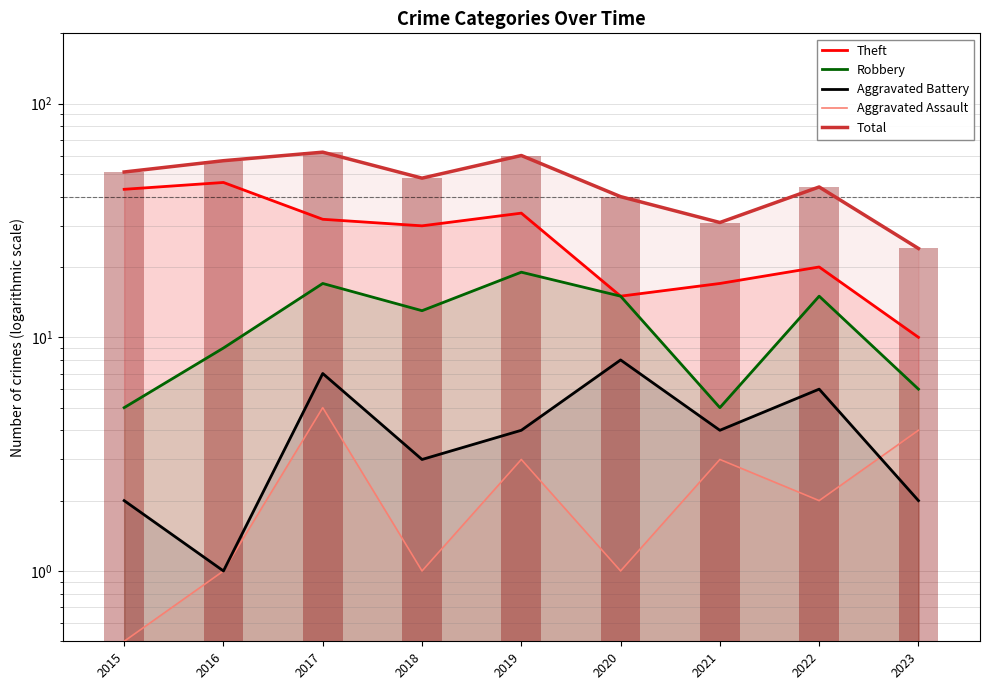

Which series has the largest total across all categories?

Total